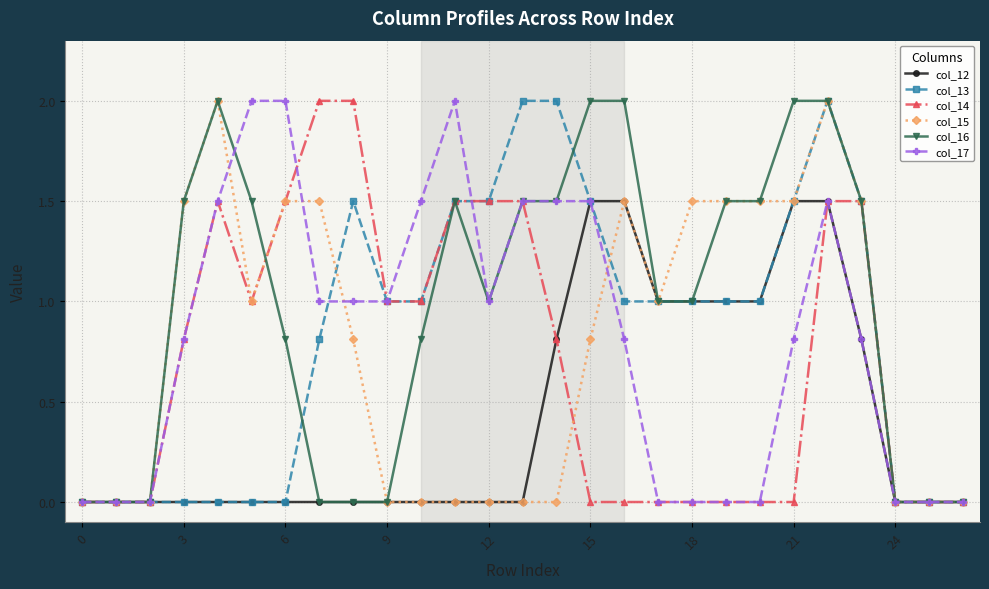

What is the value of the col_13 point at the 11th from the left?

1.0